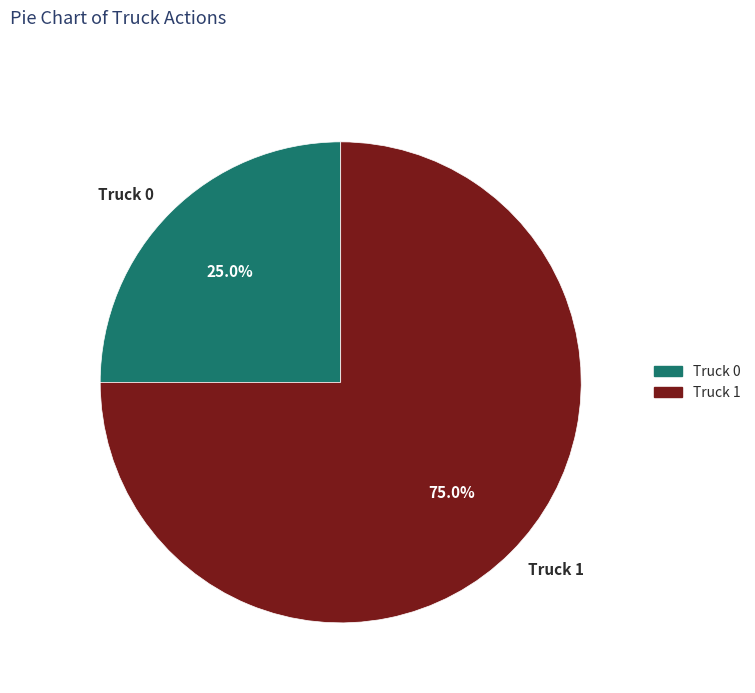

Do Truck 0 and Truck 1 together represent more than half of the pie?

Yes